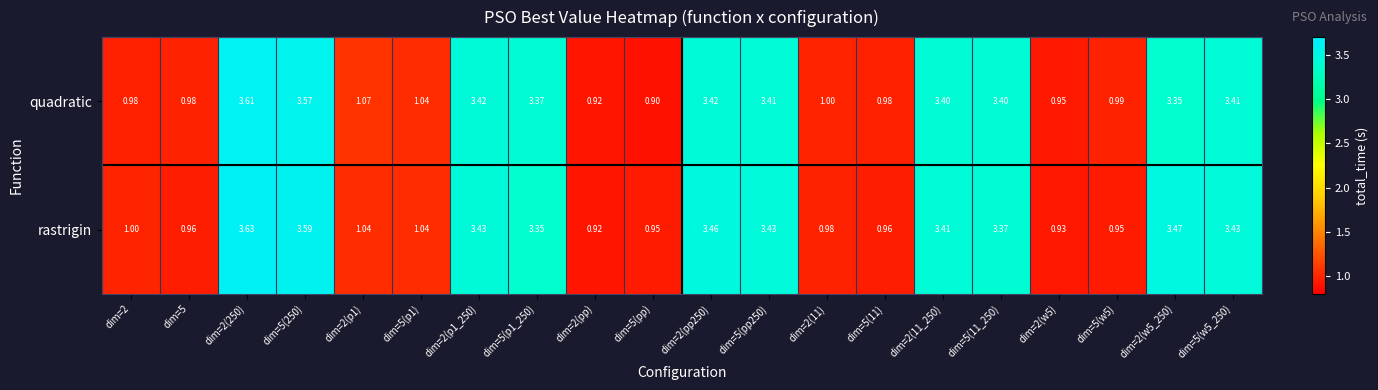

What is the total value across all series at dim=2(w5_250)?

6.8